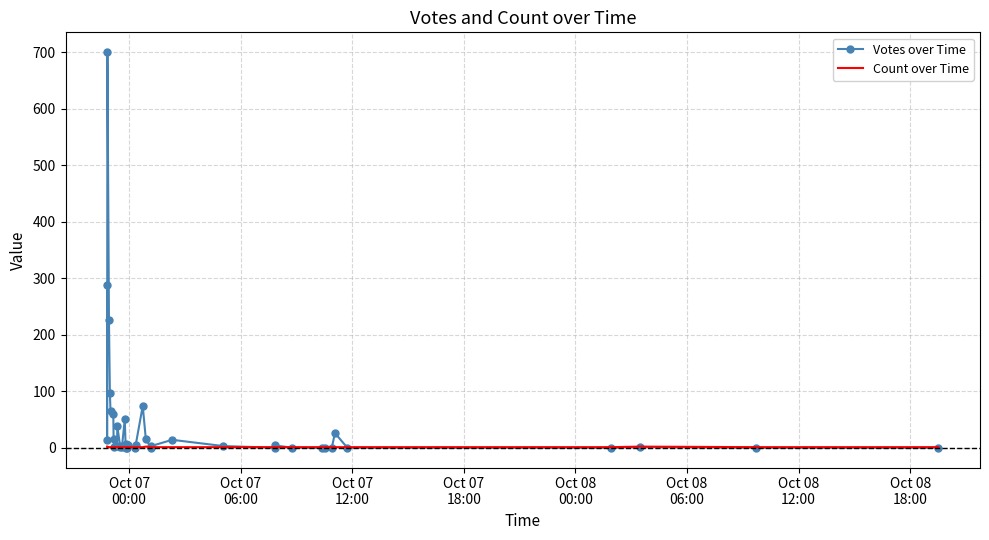

Where does the Votes over Time series first go above 3?

Oct 07
00:00